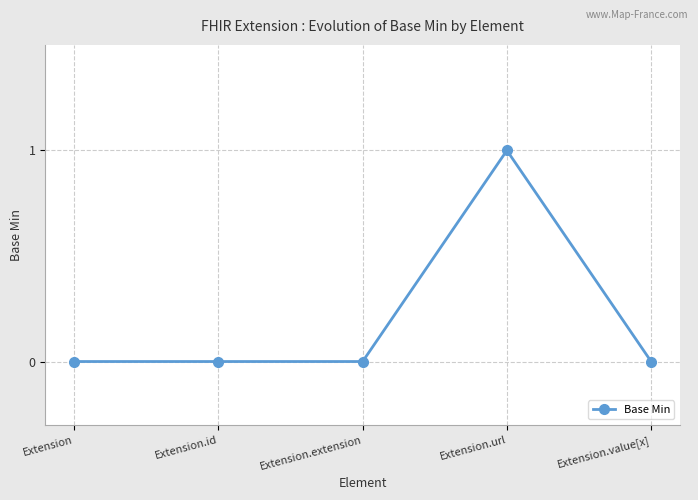

What is the label of the 2nd point from the right?

Extension.url